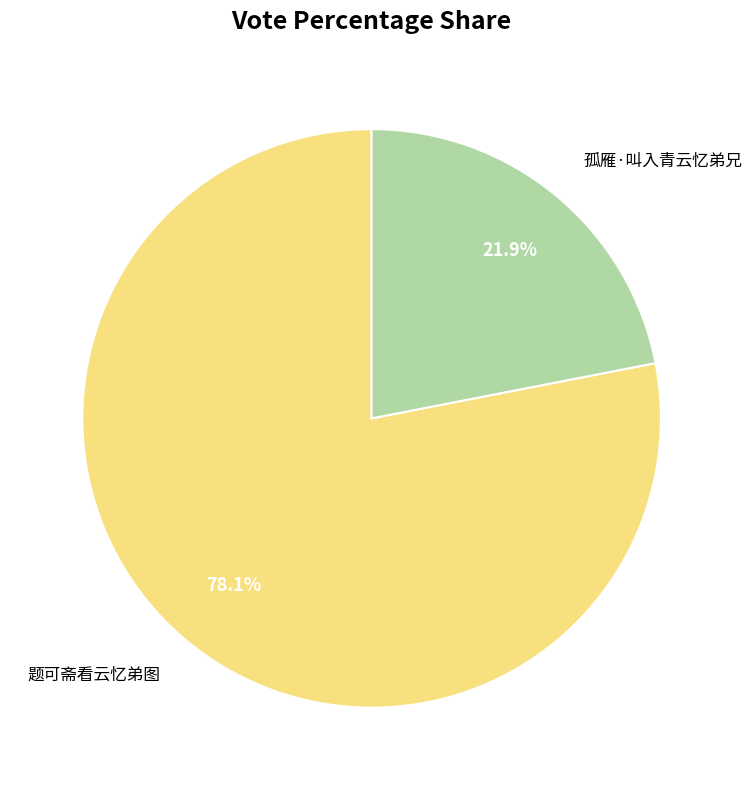

Is it true that 孤雁·叫入青云忆弟兄 is 22% of the pie?

True